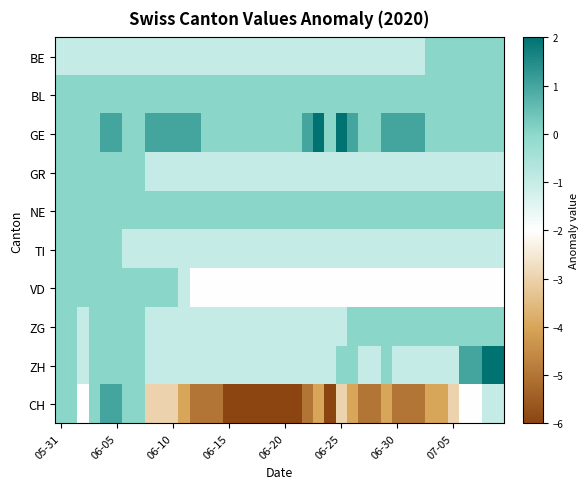

At how many categories does at least one series exceed 0?

19